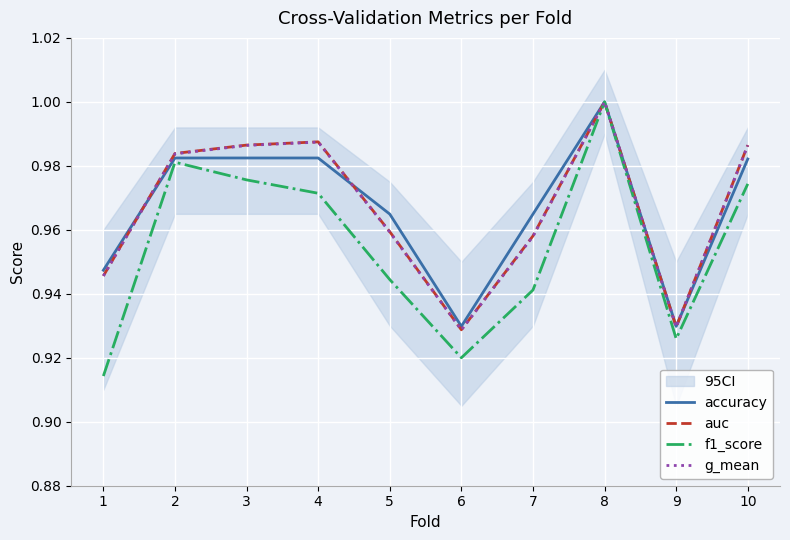

Reading left to right, extract all data points from this chart.

accuracy: 1=0.9	2=1.0	3=1.0	4=1.0	5=1.0	6=0.9	7=1.0	8=1.0	9=0.9	10=1.0
auc: 1=0.9	2=1.0	3=1.0	4=1.0	5=1.0	6=0.9	7=1.0	8=1.0	9=0.9	10=1.0
f1_score: 1=0.9	2=1.0	3=1.0	4=1.0	5=0.9	6=0.9	7=0.9	8=1.0	9=0.9	10=1.0
g_mean: 1=0.9	2=1.0	3=1.0	4=1.0	5=1.0	6=0.9	7=1.0	8=1.0	9=0.9	10=1.0